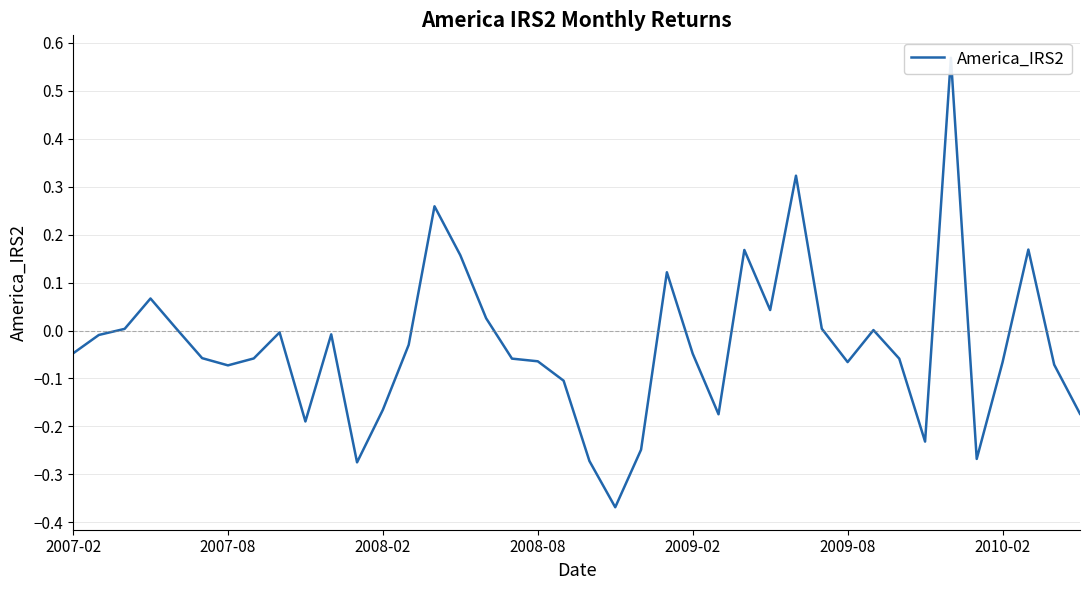

List the labels in order of value, largest first.

34, 28, 14, 37, 26, 15, 23, 2008-08, 27, 16, 2009-02, 29, 2008-02, 31, 8, 10, 2007-08, 13, 2007-02, 24, 2009-08, 7, 17, 32, 18, 30, 36, 38, 2010-02, 19, 12, 39, 25, 9, 33, 22, 35, 20, 11, 21